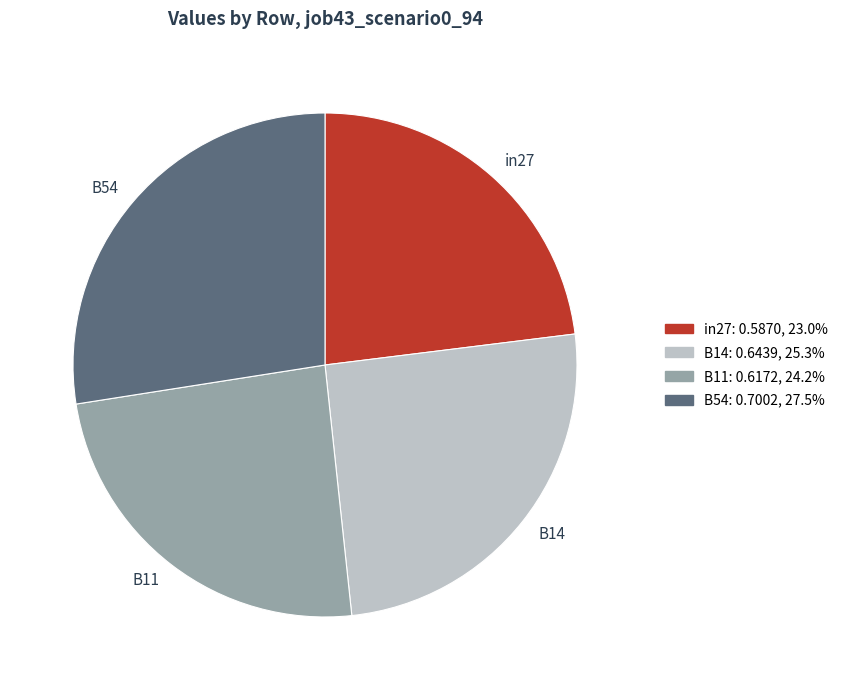

Which category has the biggest portion of the pie?

B54